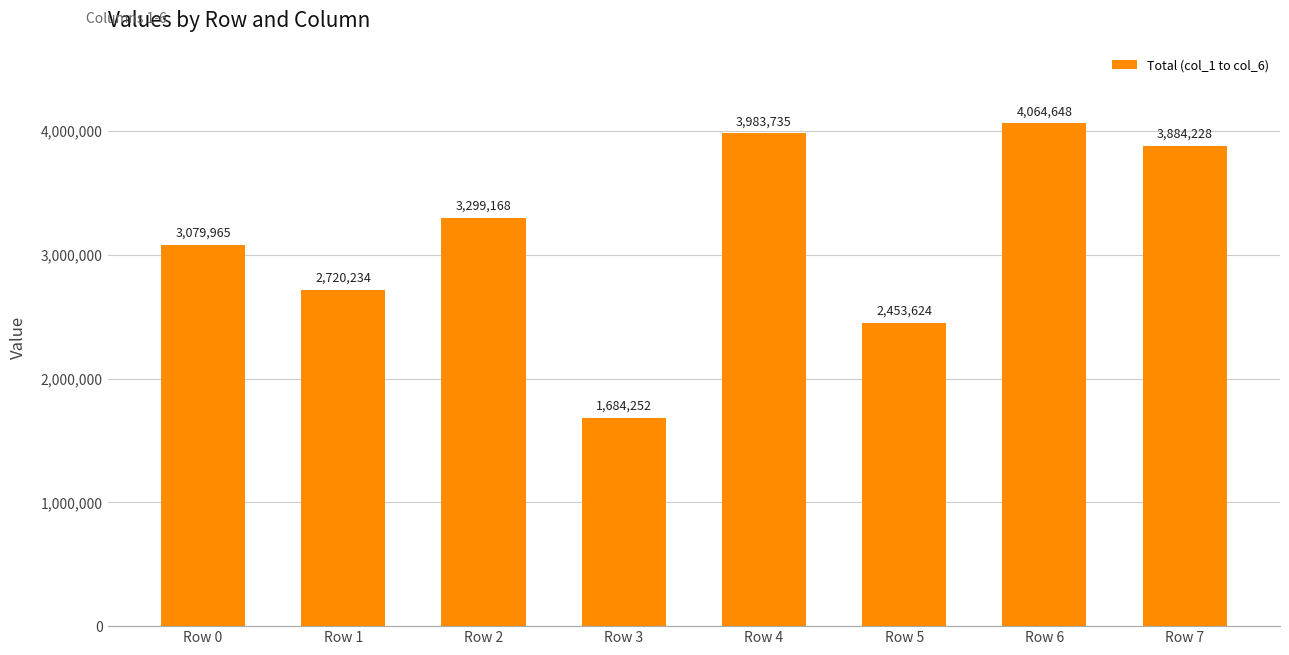

Rank the categories by value from lowest to highest.

Row 3, Row 5, Row 1, Row 0, Row 2, Row 7, Row 4, Row 6